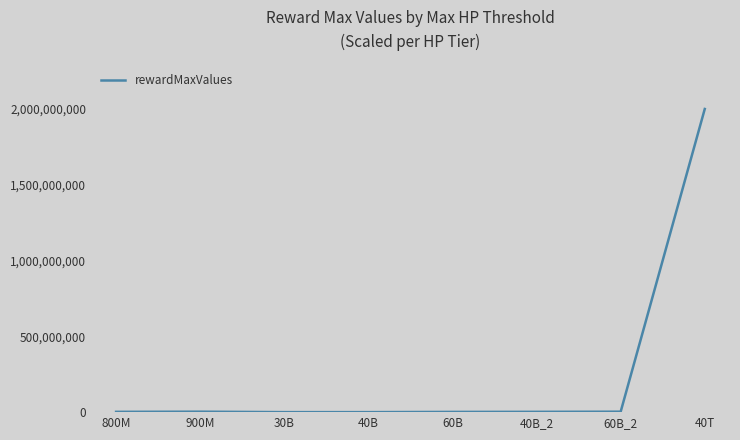

What position from the right is 800M?

8